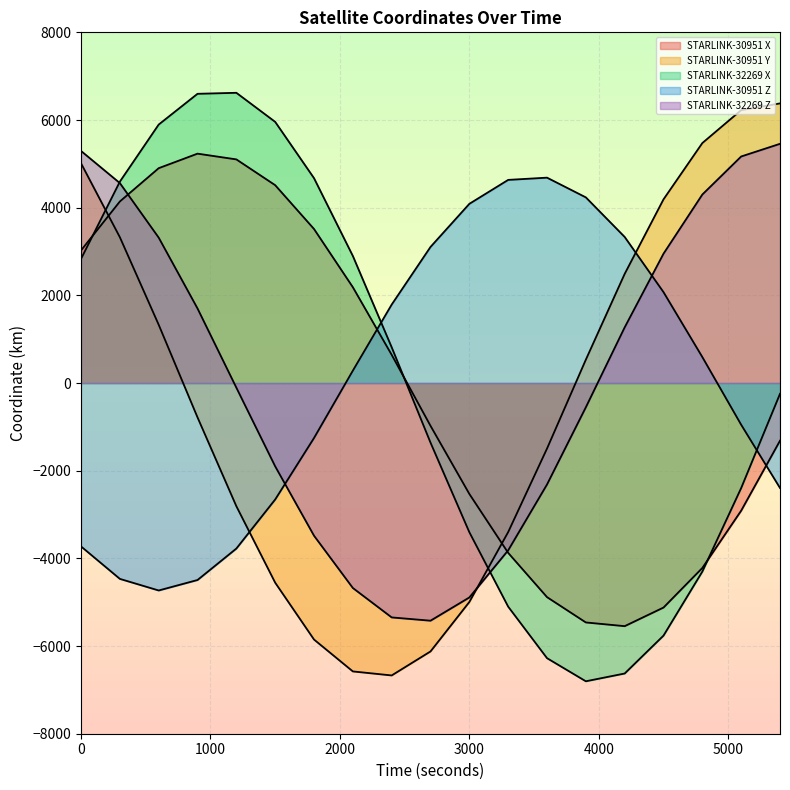

What is the difference between the highest and lowest values at 3000?

9082.5